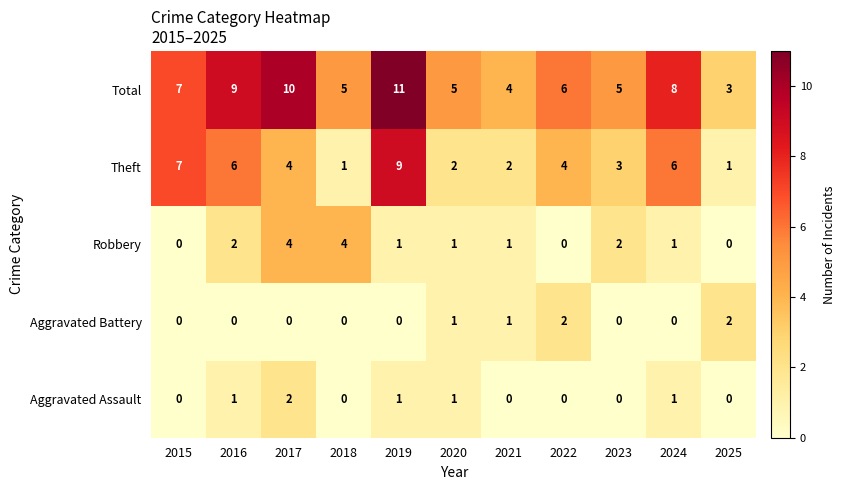

Between 2016 and 2018, which series saw the biggest shift?

Theft